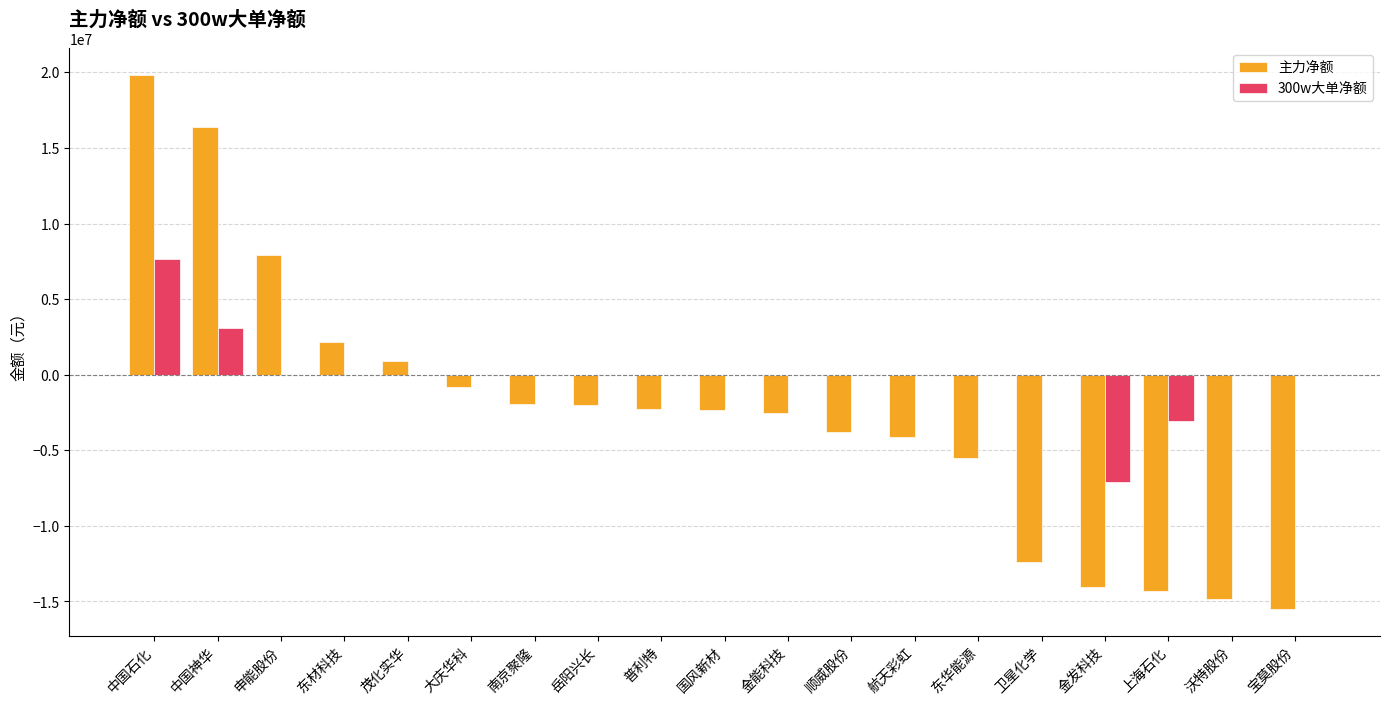

What is the greatest value displayed?

19829321